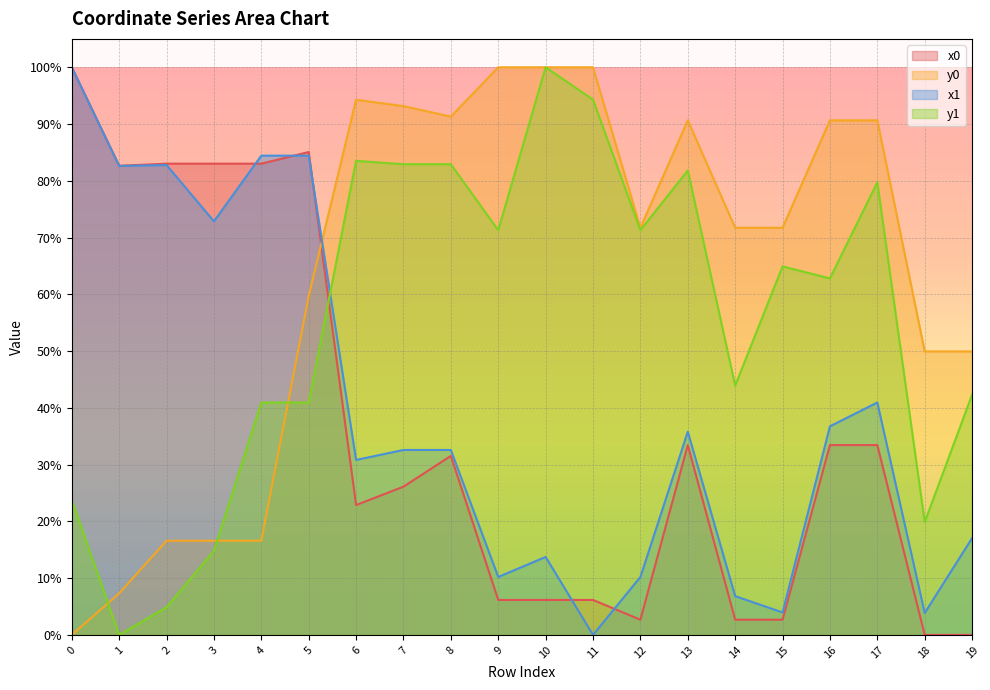

In x0, how many points are higher than both neighbors (excluding endpoints)?

3